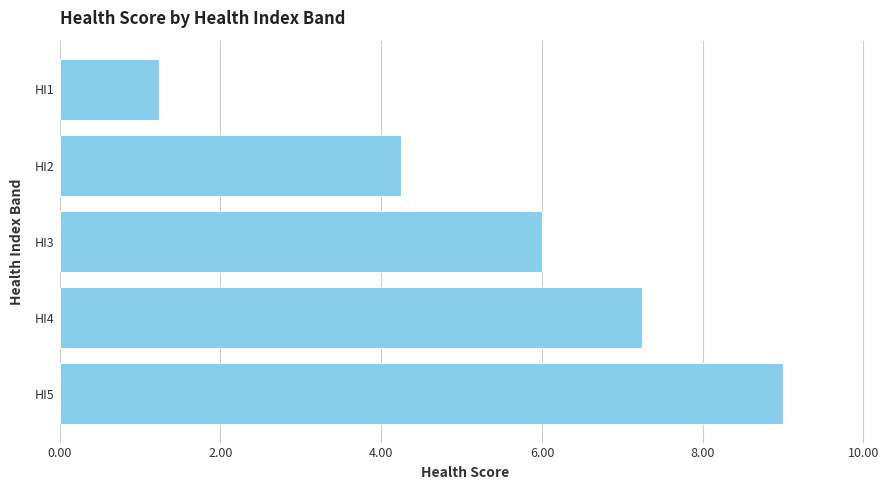

List the labels in order of value, largest first.

HI5, HI4, HI3, HI2, HI1